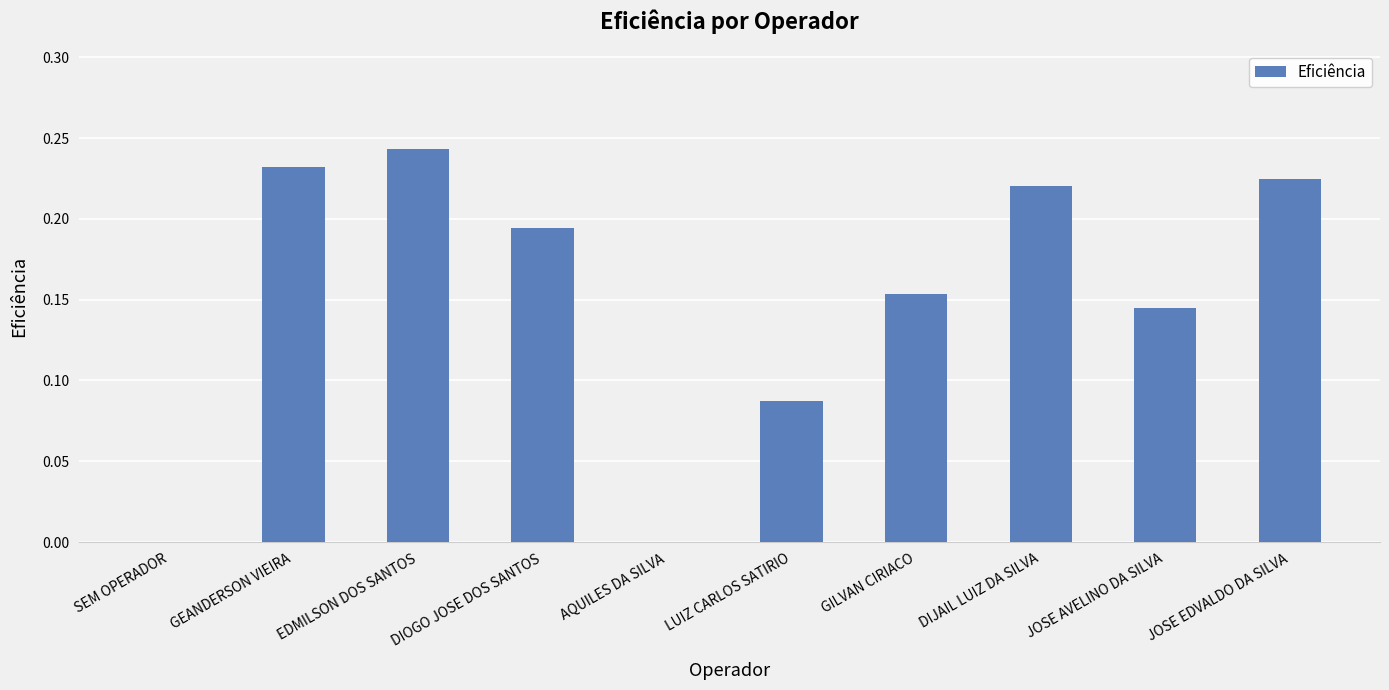

Is it true that the value at SEM OPERADOR is 0.0?

True